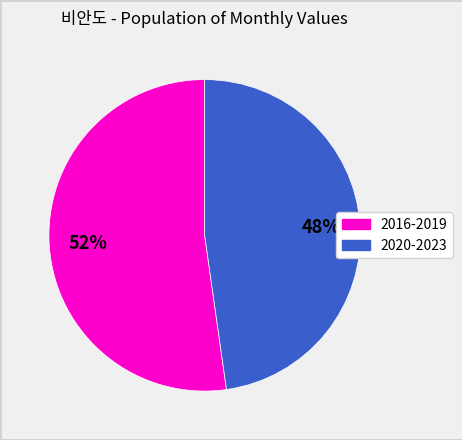

To the nearest percent, what is the difference between the largest and smallest slice percentages?

4%